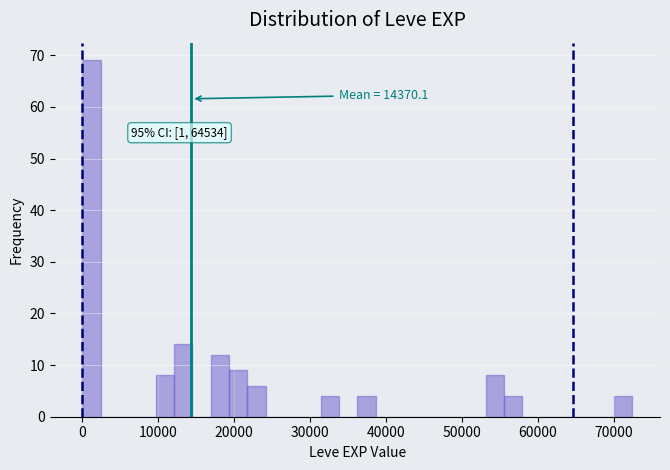

Around what value on the x-axis is the tallest bar? Give the approximate position of its centre, as read against the axis.

1000